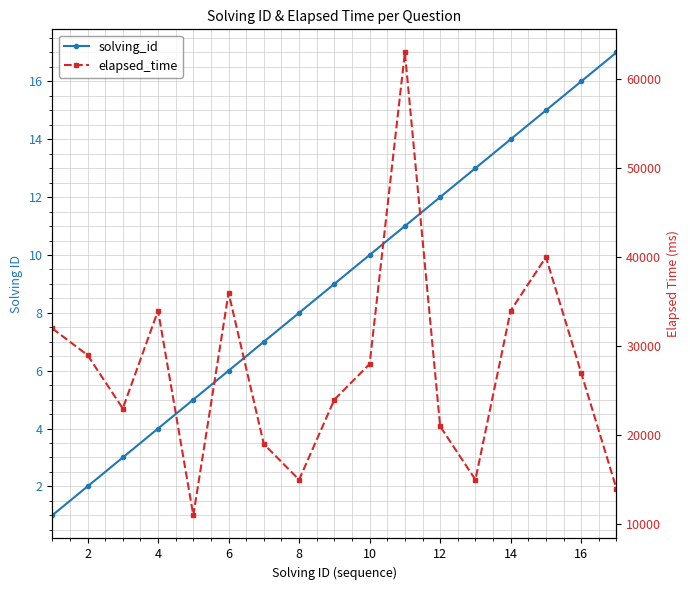

At 14, list the series in order from smallest to largest.

solving_id, elapsed_time